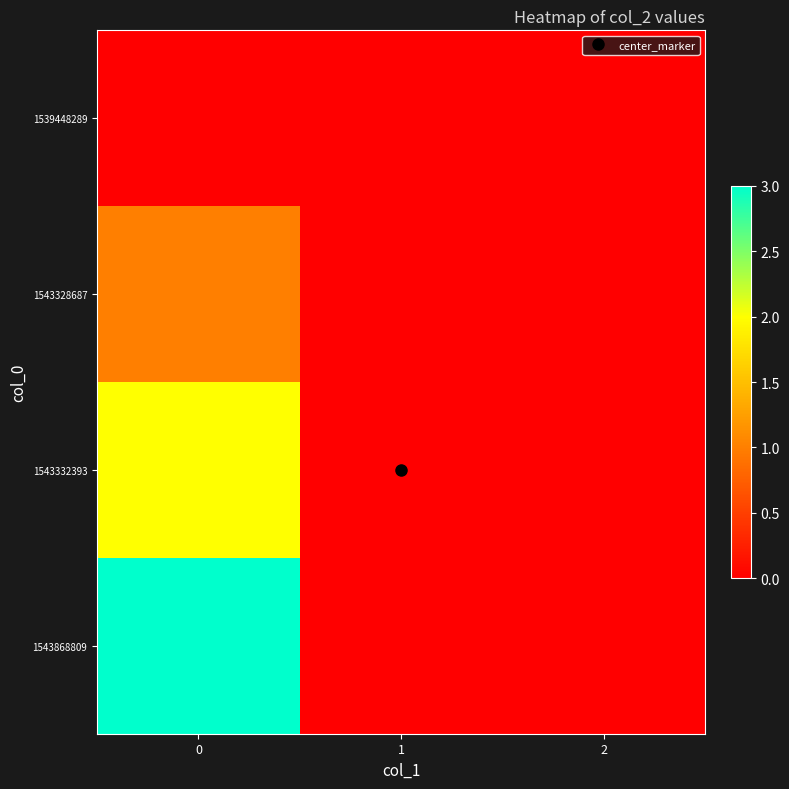

How many categories are shown in the chart?

3